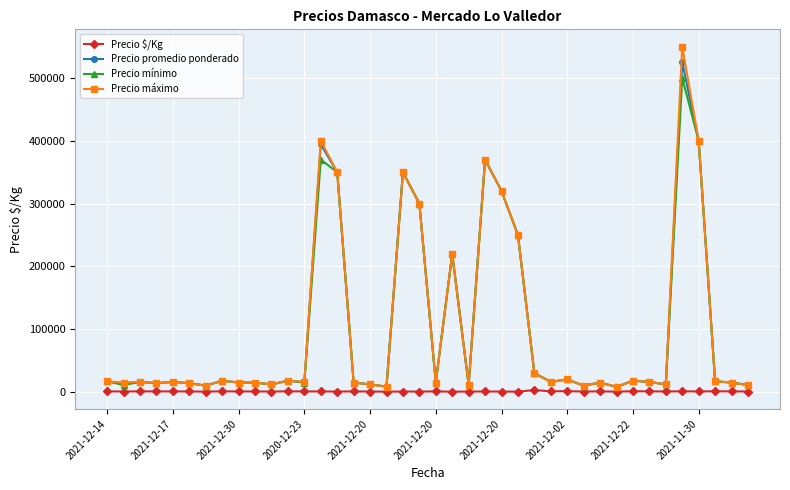

What is the maximum value for Precio máximo?

550000